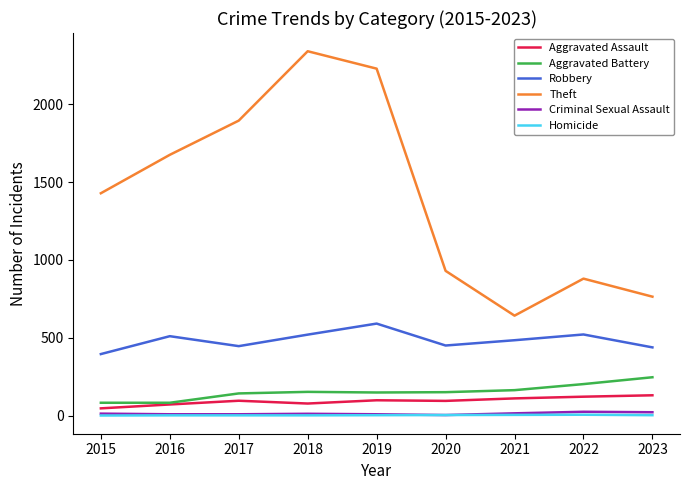

What is the difference between the Theft values at 2018 and 2020?

1412